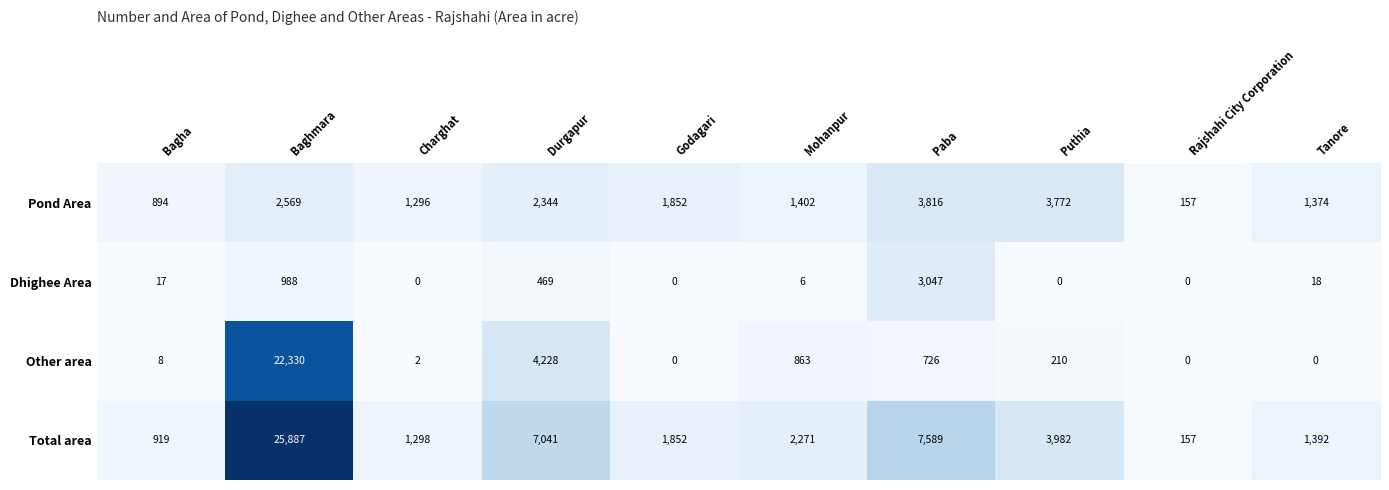

What is the total value across all series at Baghmara?

51774